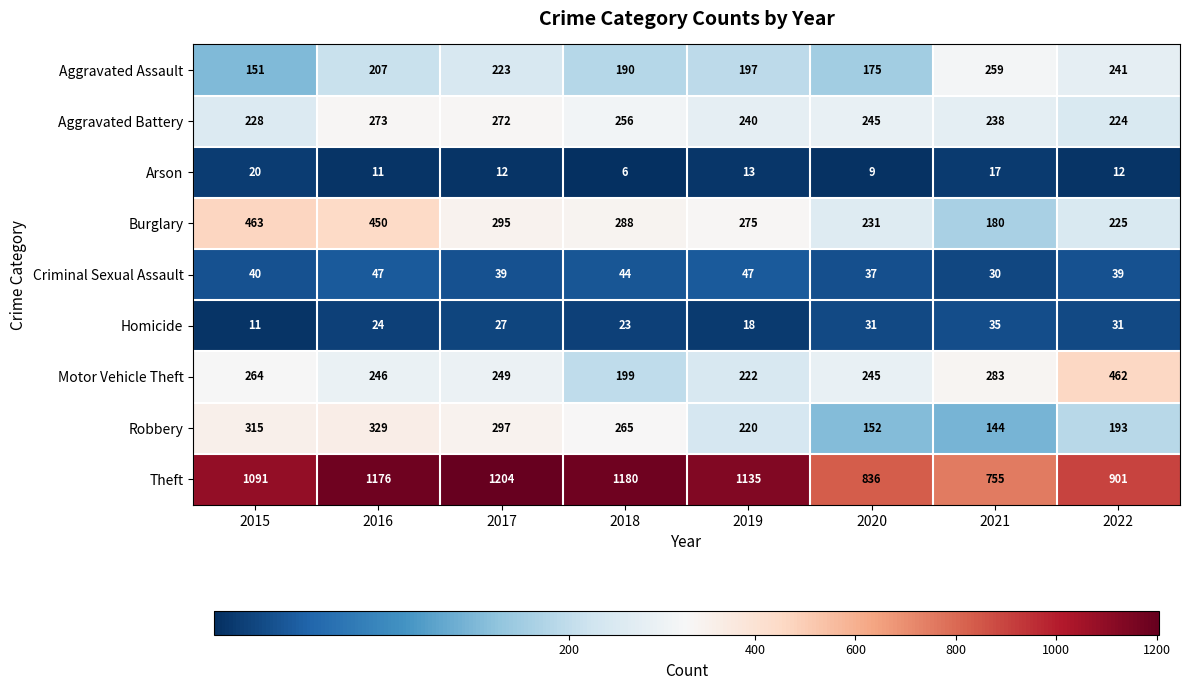

At which category is the sum across all series the highest?

2016